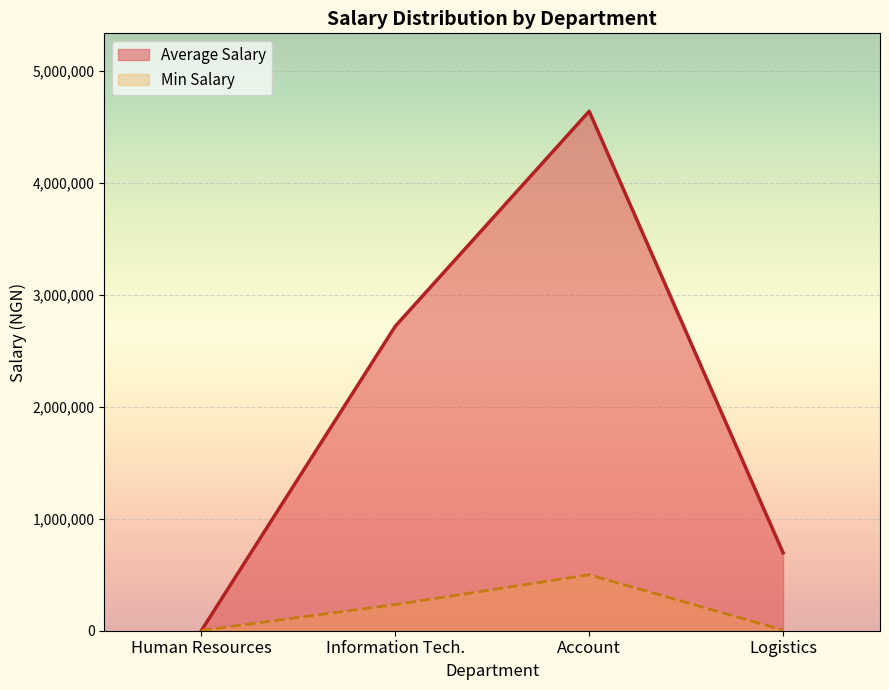

Between Information Tech. and Logistics, which is larger?

Information Tech.